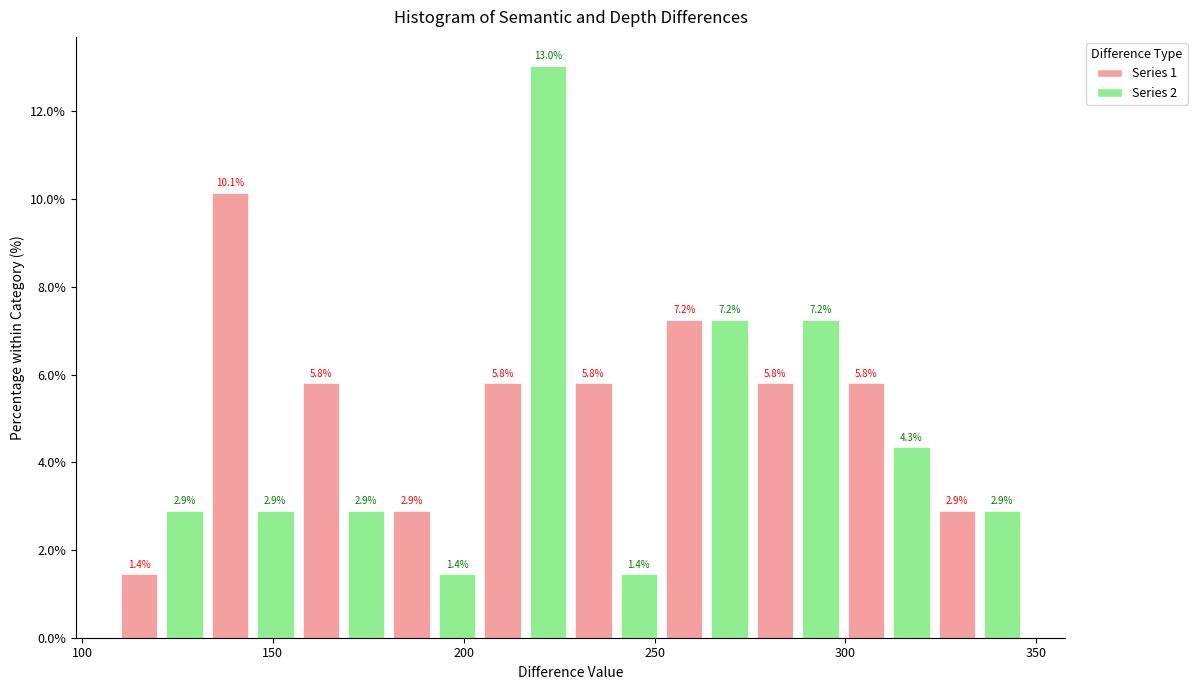

Around what value on the x-axis is the tallest bar? Give the approximate position of its centre, as read against the axis.

220